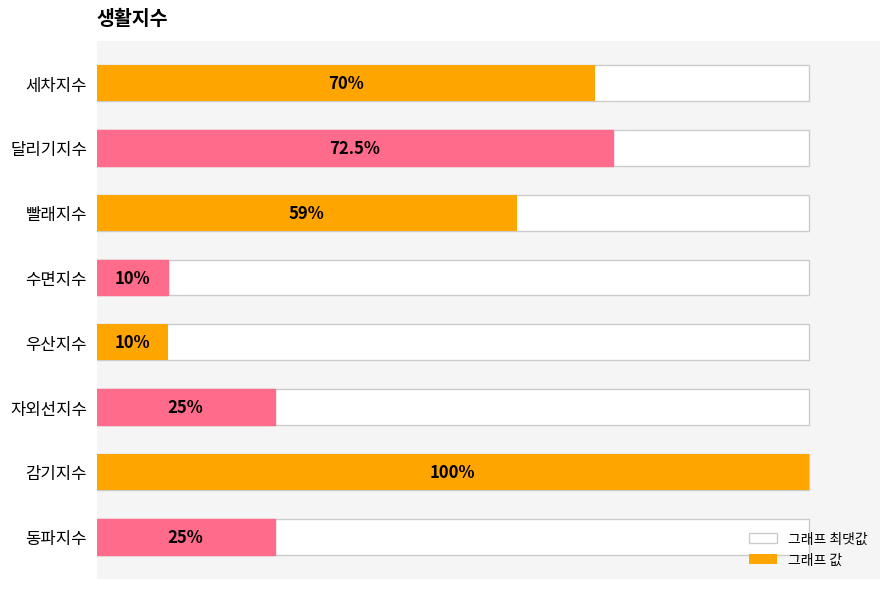

How many distinct data groups are displayed?

2